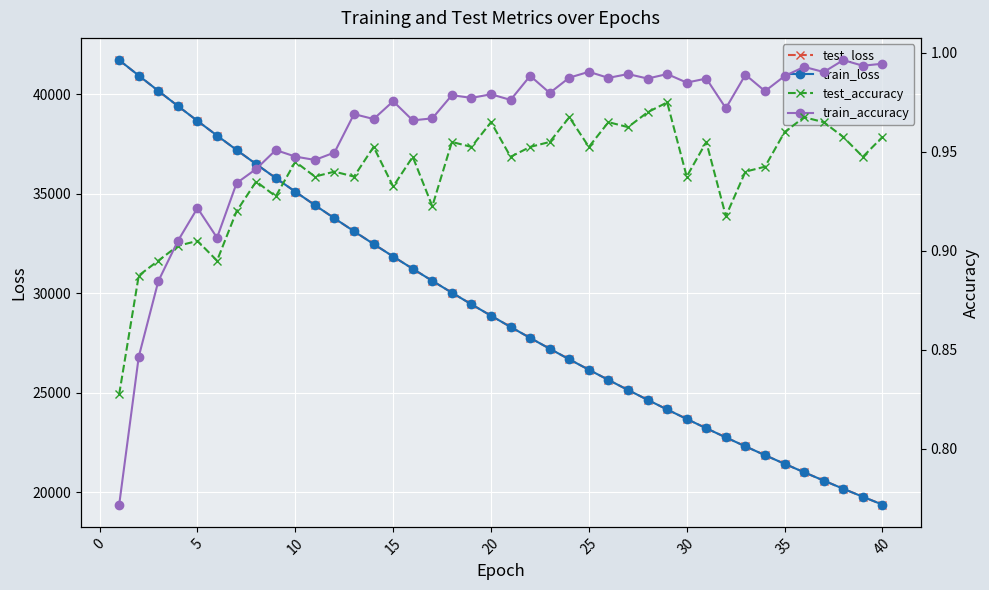

True or false: test_loss and test_accuracy intersect in this chart.

False